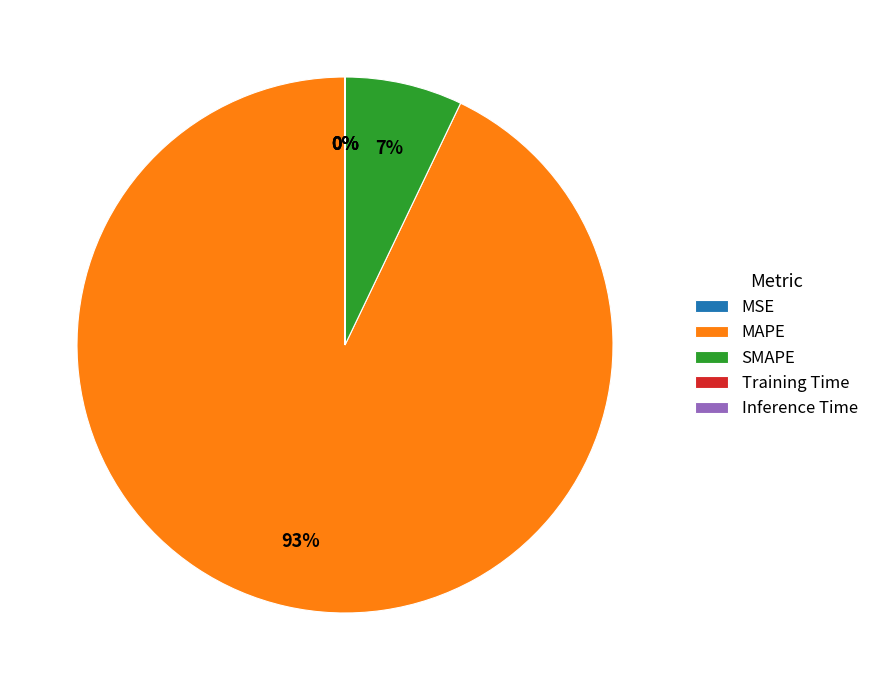

What percentage is the SMAPE slice, to the nearest percent?

7%